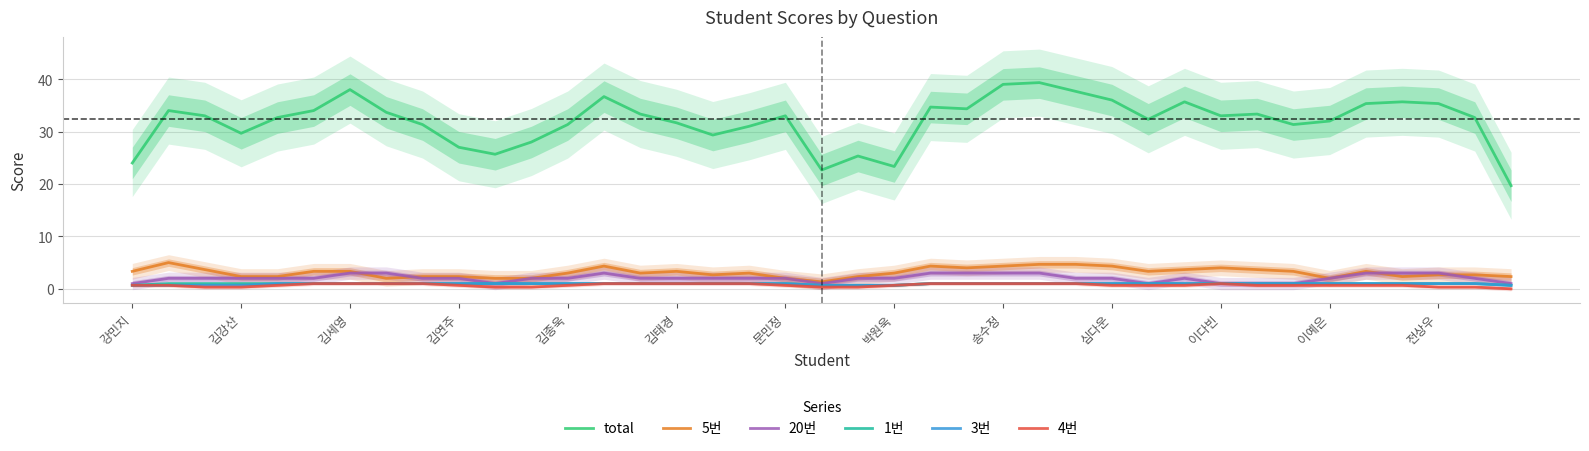

True or false: 20번 and total cross at least once.

False